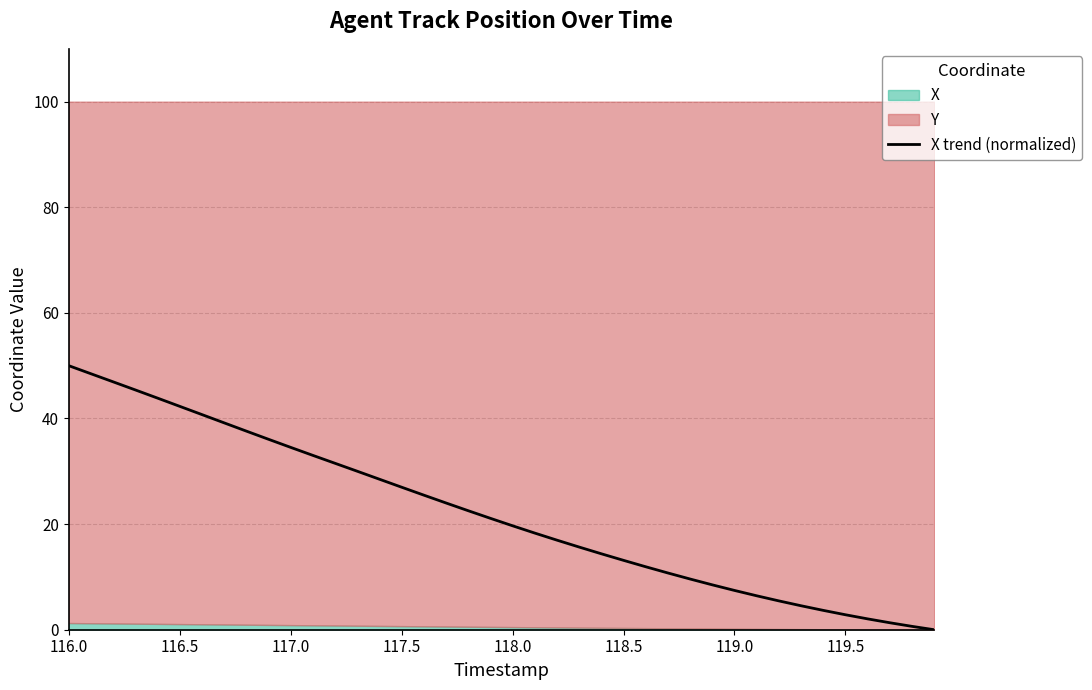

What is the highest value of the X trend (normalized) series?

50.0